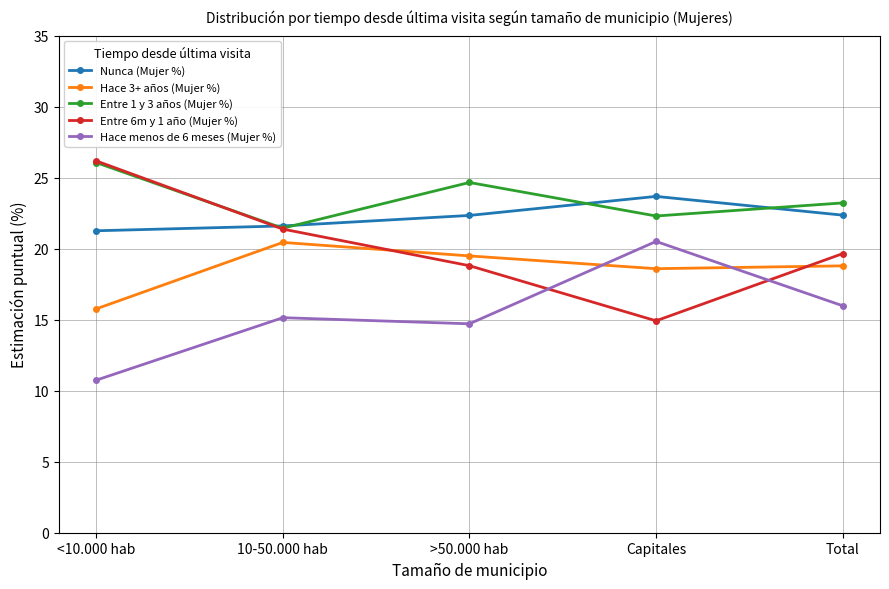

Rank the series by their average value, from highest to lowest.

Entre 1 y 3 años (Mujer %), Nunca (Mujer %), Entre 6m y 1 año (Mujer %), Hace 3+ años (Mujer %), Hace menos de 6 meses (Mujer %)